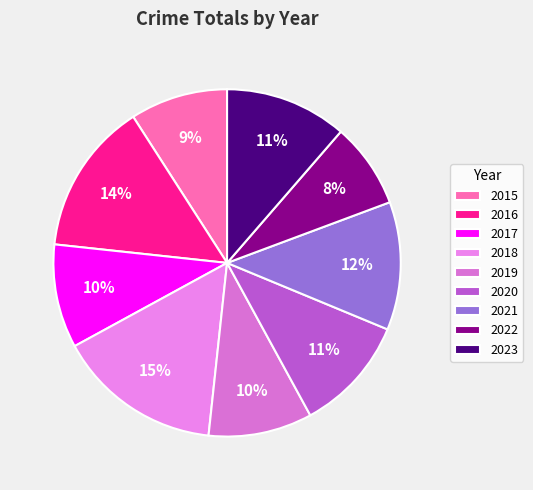

What percentage is NOT represented by 2018?

84.7%